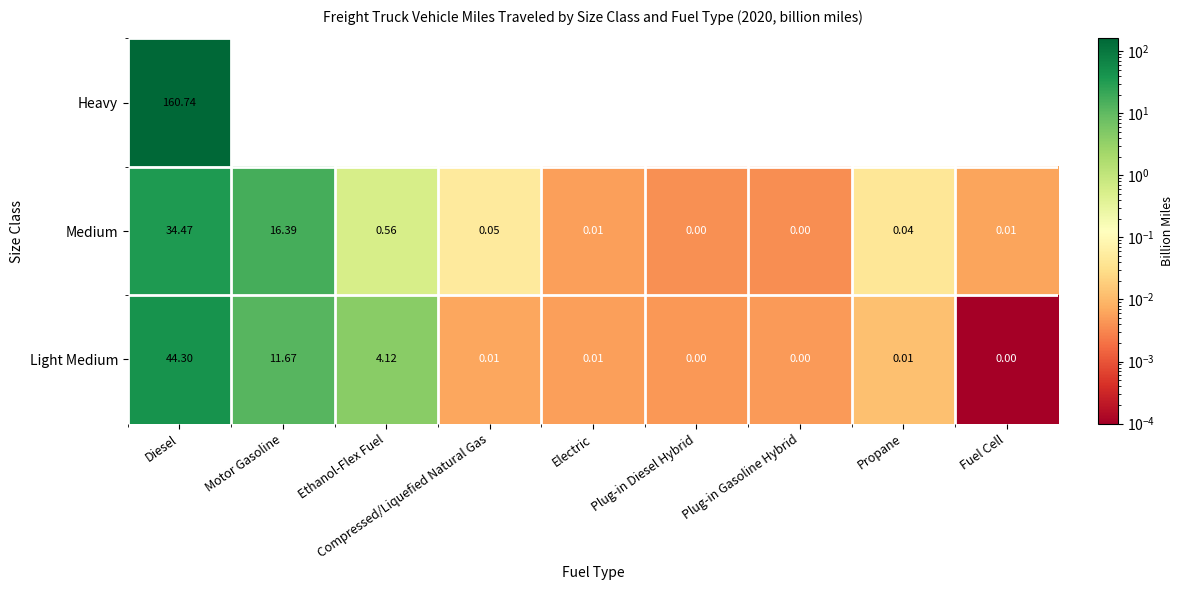

What is the approximate value of Ethanol-Flex Fuel at 2?

4.1